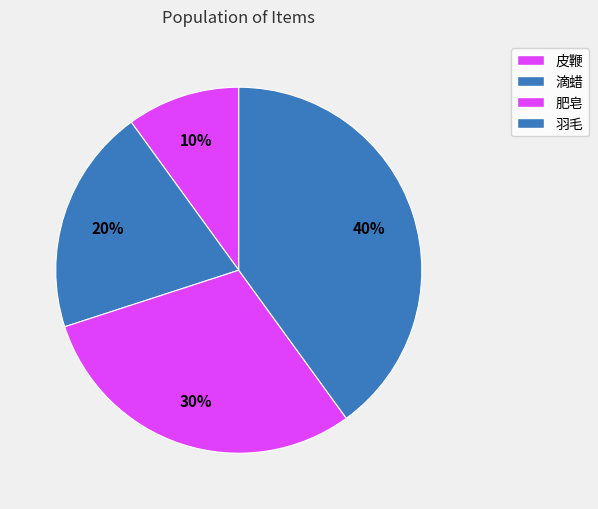

To the nearest percent, what portion does 羽毛 represent?

40%